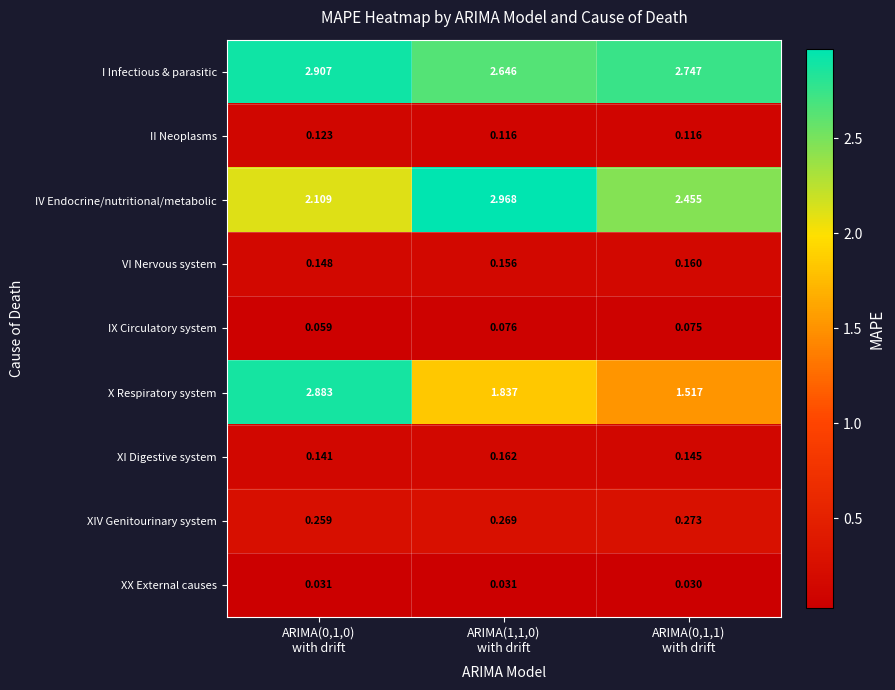

Rank the series by their maximum value, from highest to lowest.

IV Endocrine/nutritional/metabolic, I Infectious & parasitic, X Respiratory system, XIV Genitourinary system, XI Digestive system, VI Nervous system, II Neoplasms, IX Circulatory system, XX External causes